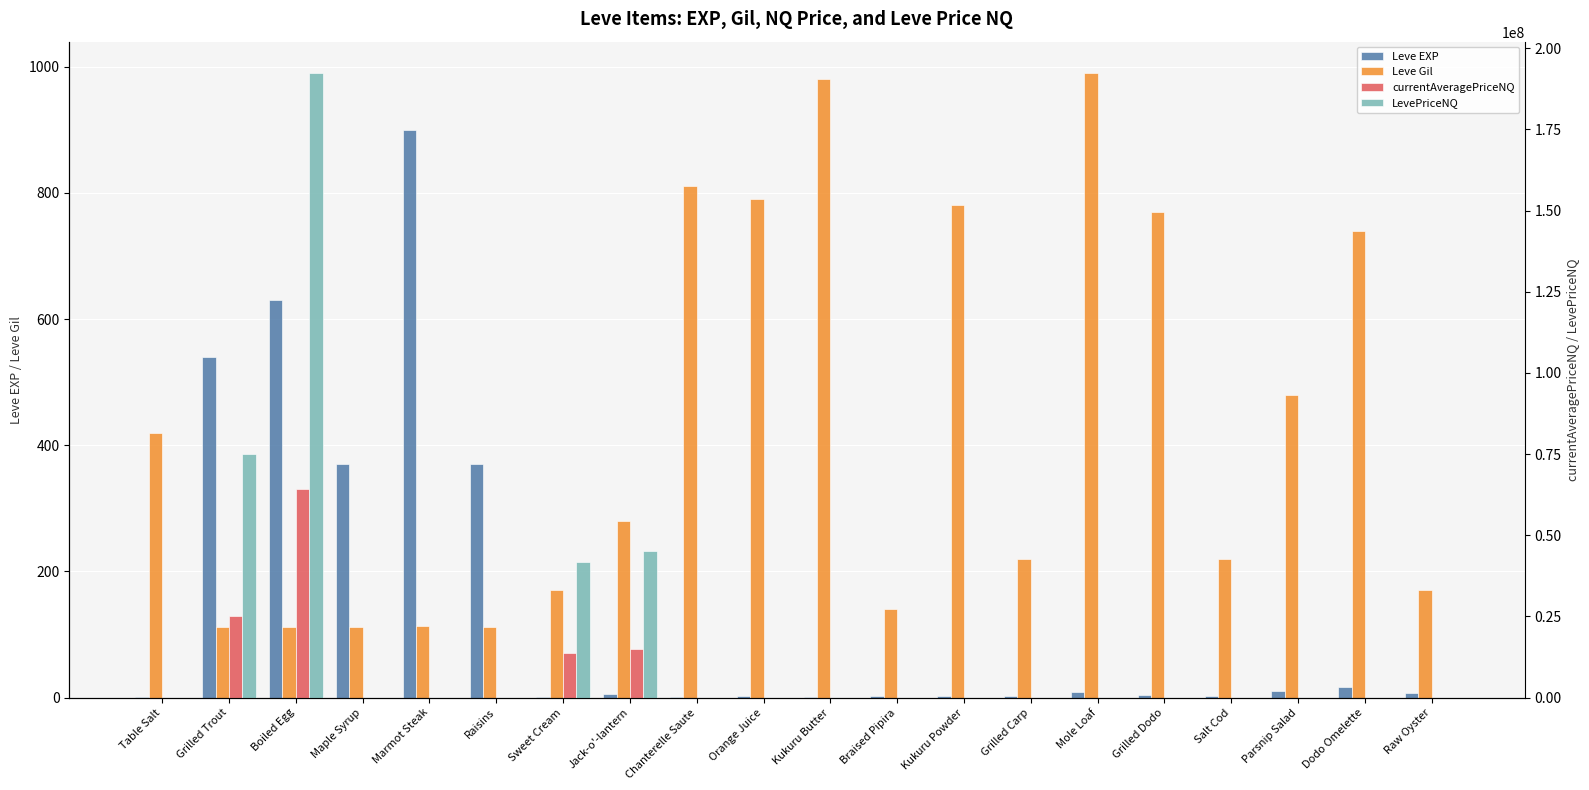

Which category has the highest value in the currentAveragePriceNQ series?

Boiled Egg